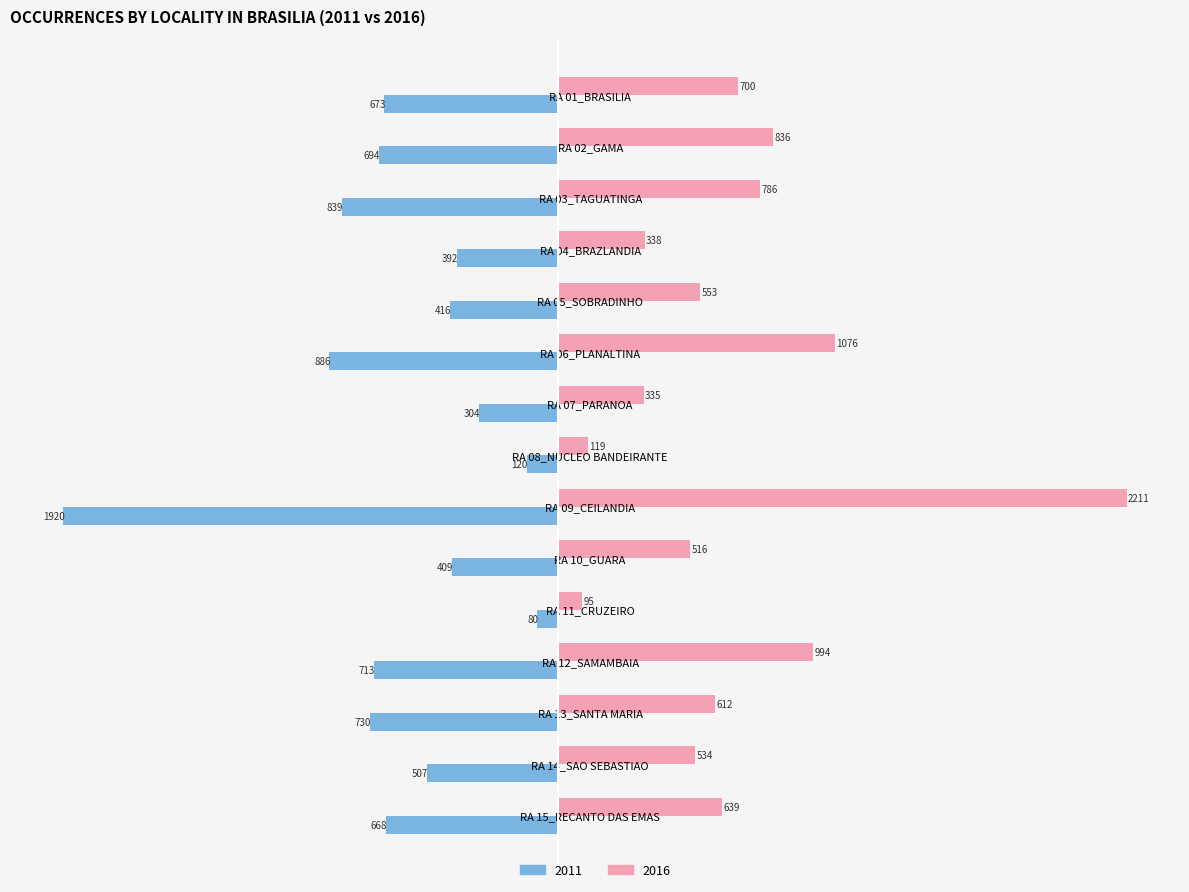

Which label corresponds to the smallest value in the chart?

RA 09_CEILANDIA